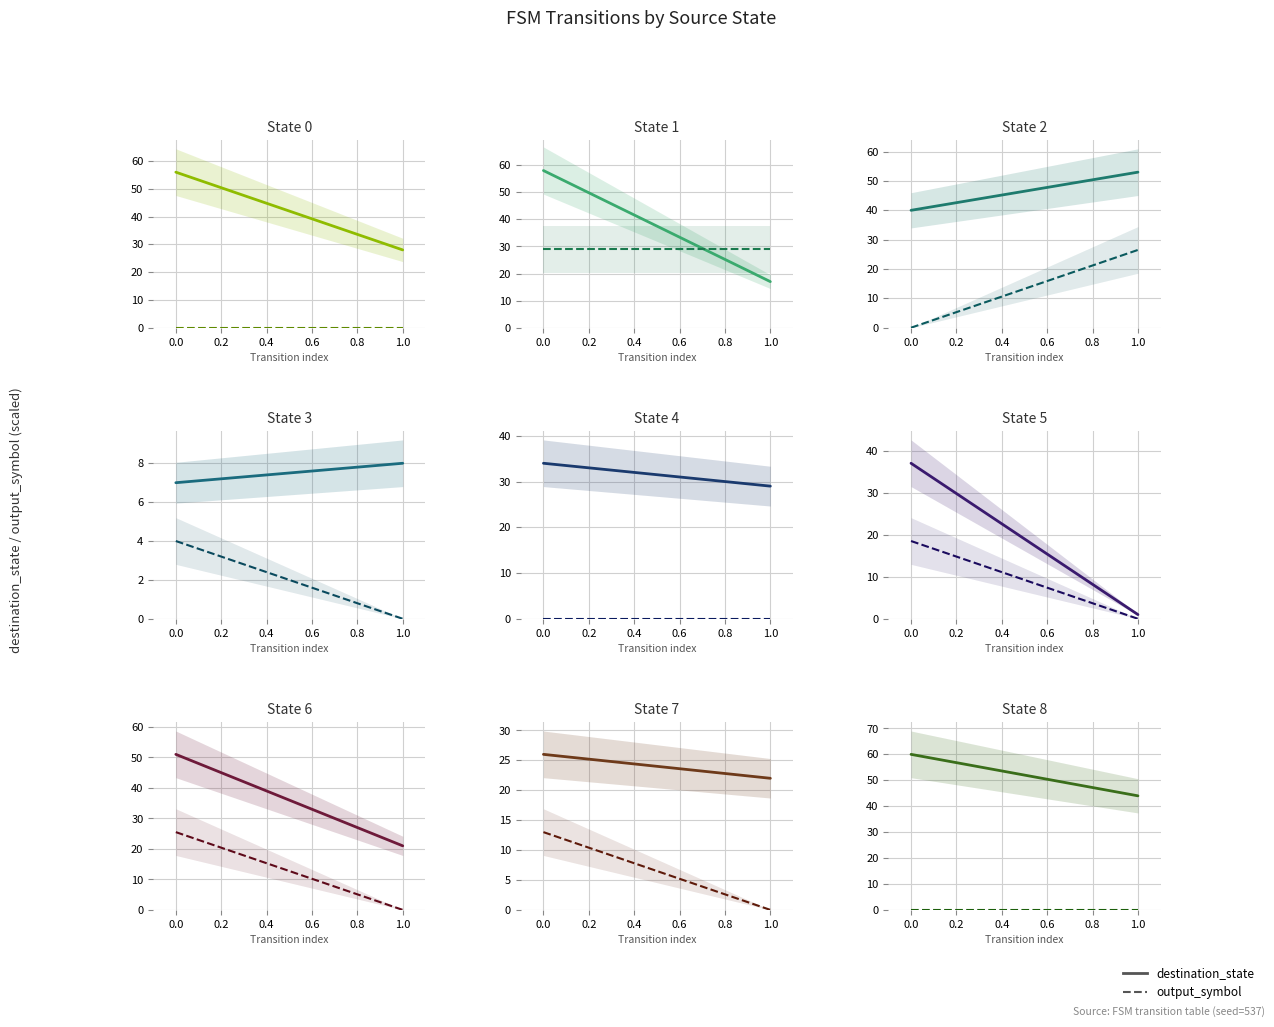

Is the value of destination_state at 1.0 greater than the value of output_symbol at 1.0?

Yes